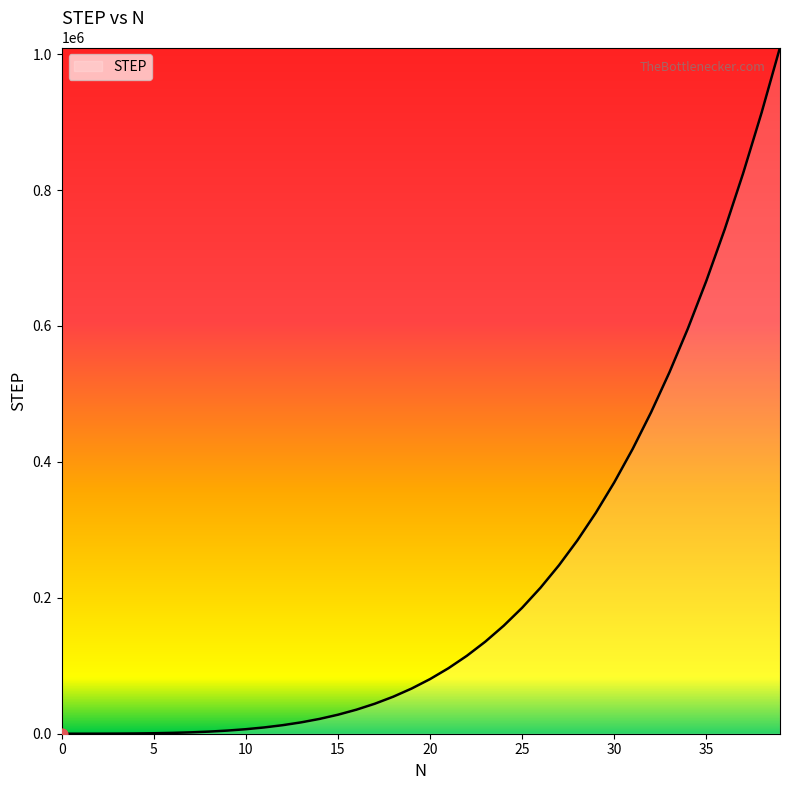

What is the difference between the maximum and minimum values?

1009827